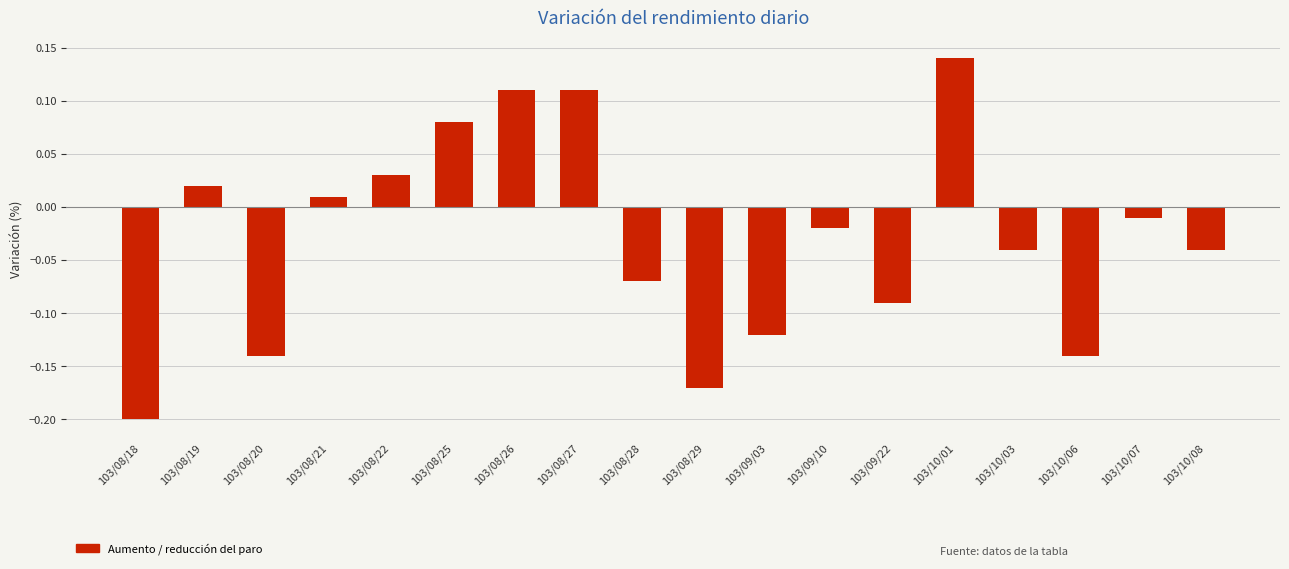

How many distinct data groups are displayed?

1